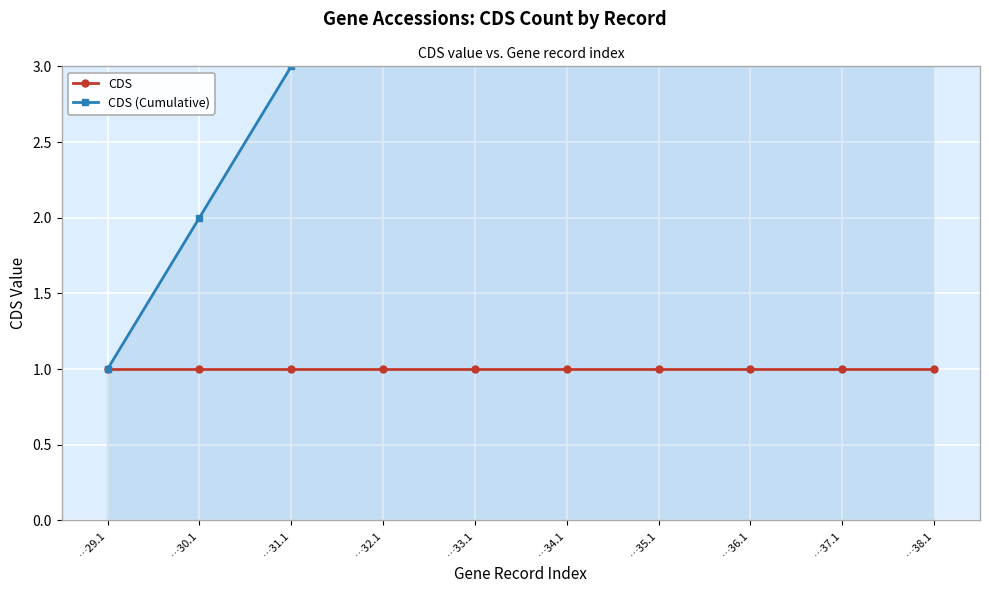

List the series in order of their peak value, lowest first.

CDS, CDS (Cumulative)